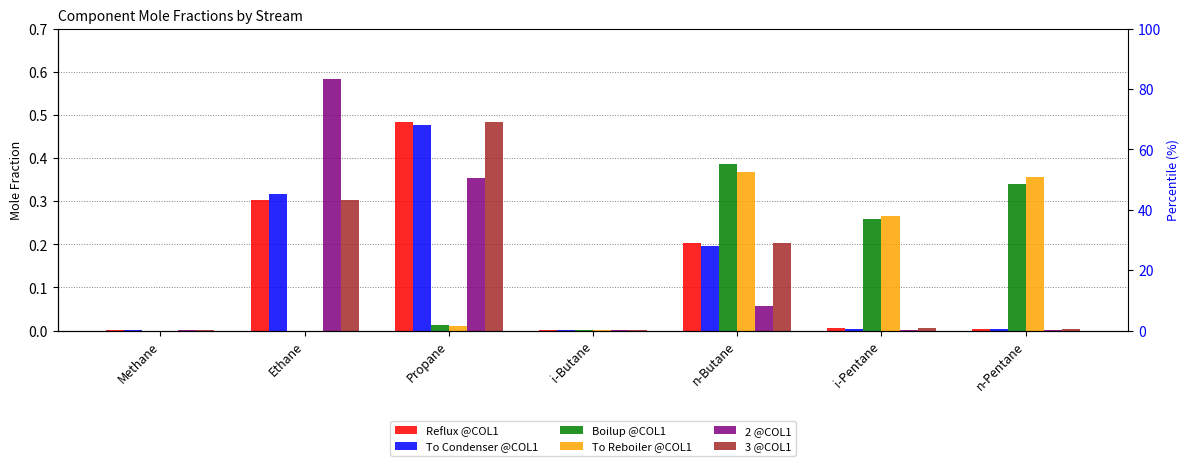

Reading left to right, extract all data points from this chart.

Reflux @COL1: Methane=0.0	Ethane=0.3	Propane=0.5	i-Butane=0.0	n-Butane=0.2	i-Pentane=0.0	n-Pentane=0.0
To Condenser @COL1: Methane=0.0	Ethane=0.3	Propane=0.5	i-Butane=0.0	n-Butane=0.2	i-Pentane=0.0	n-Pentane=0.0
Boilup @COL1: Methane=0.0	Ethane=0.0	Propane=0.0	i-Butane=0.0	n-Butane=0.4	i-Pentane=0.3	n-Pentane=0.3
To Reboiler @COL1: Methane=0.0	Ethane=0.0	Propane=0.0	i-Butane=0.0	n-Butane=0.4	i-Pentane=0.3	n-Pentane=0.4
2 @COL1: Methane=0.0	Ethane=0.6	Propane=0.4	i-Butane=0.0	n-Butane=0.1	i-Pentane=0.0	n-Pentane=0.0
3 @COL1: Methane=0.0	Ethane=0.3	Propane=0.5	i-Butane=0.0	n-Butane=0.2	i-Pentane=0.0	n-Pentane=0.0